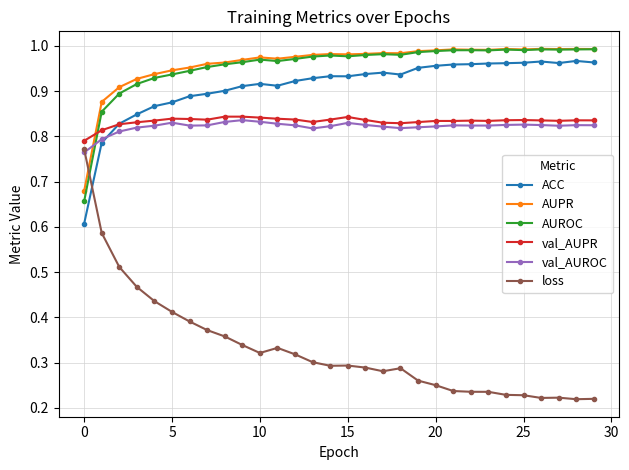

At how many categories does at least one series exceed 0?

30